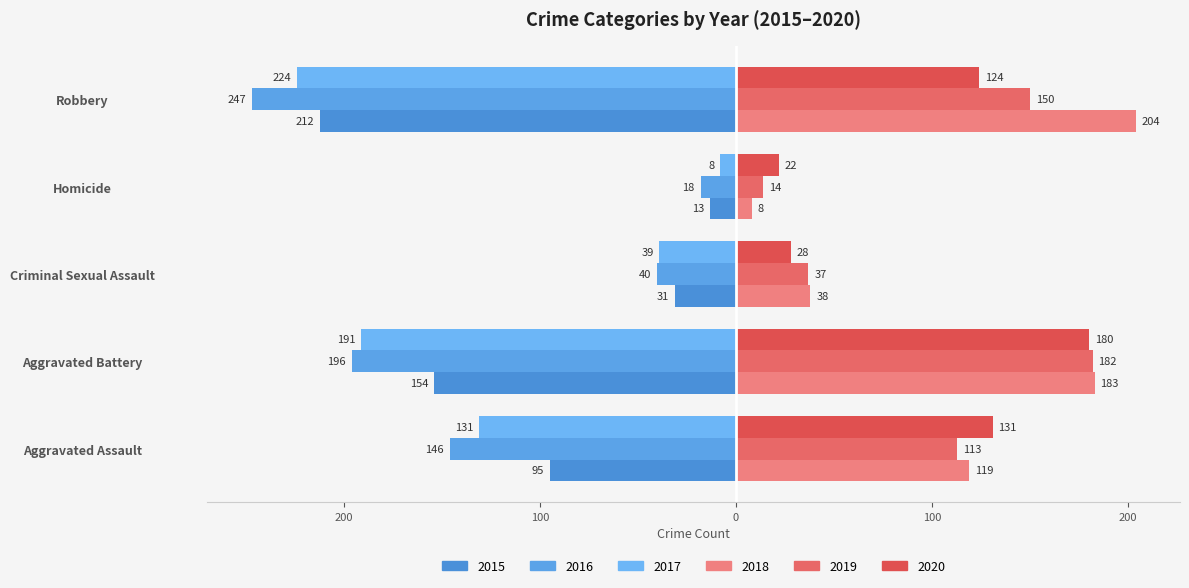

What is the difference between the maximum and minimum values in the 2015 series?

199